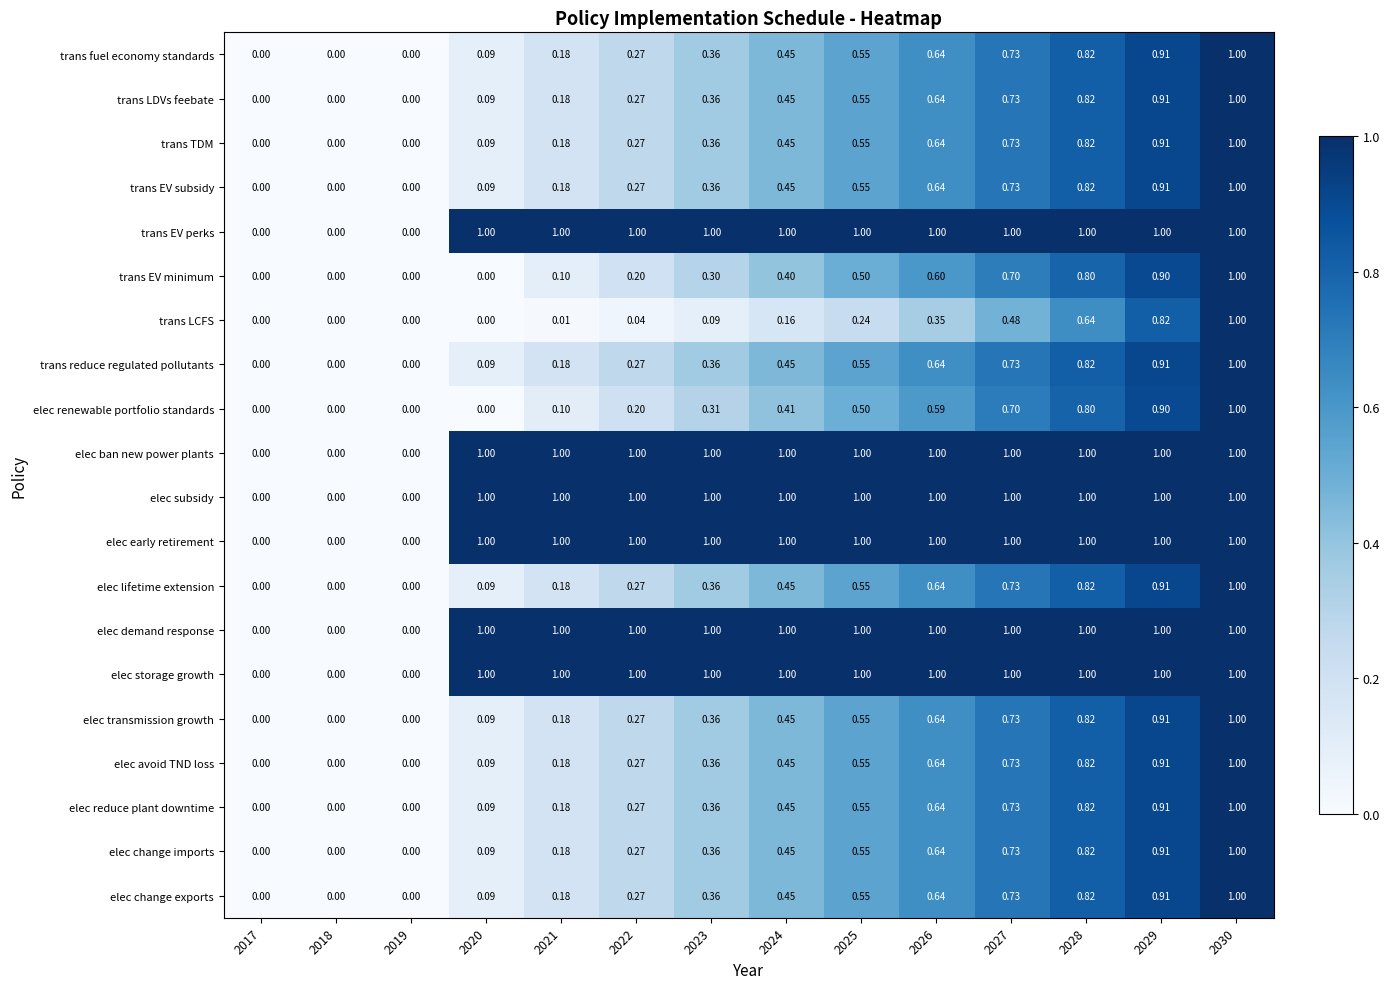

Which series changed the most between 2023 and 2025?

trans EV minimum